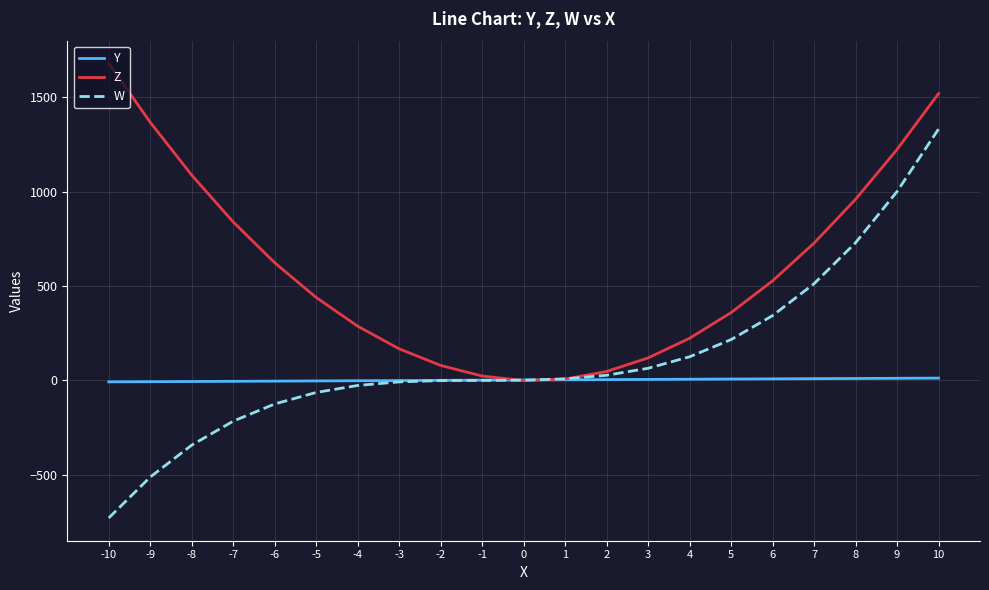

How many lines are shown in the chart?

3